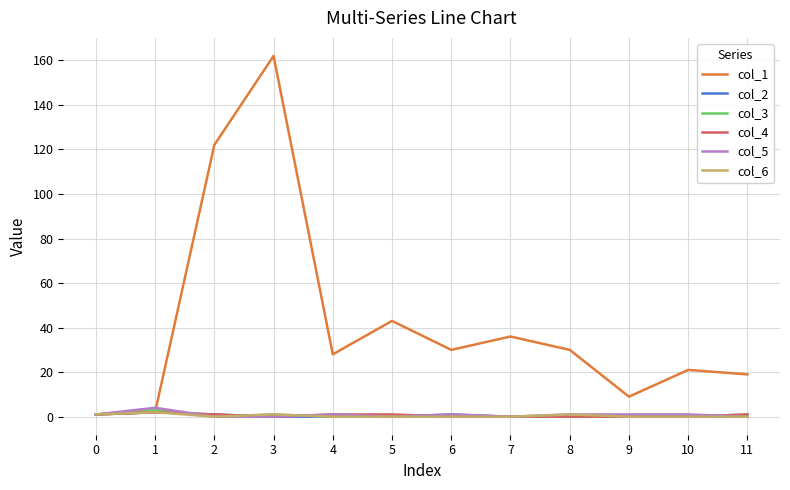

What is the greatest value displayed?

162